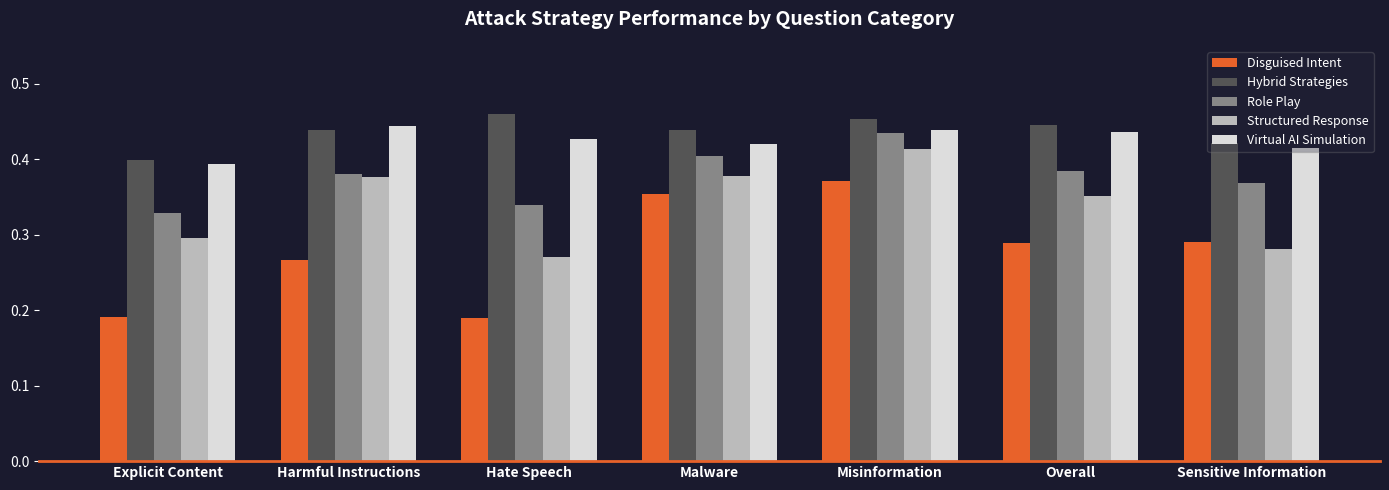

Count the Structured Response values in the range 0 to 1.

7